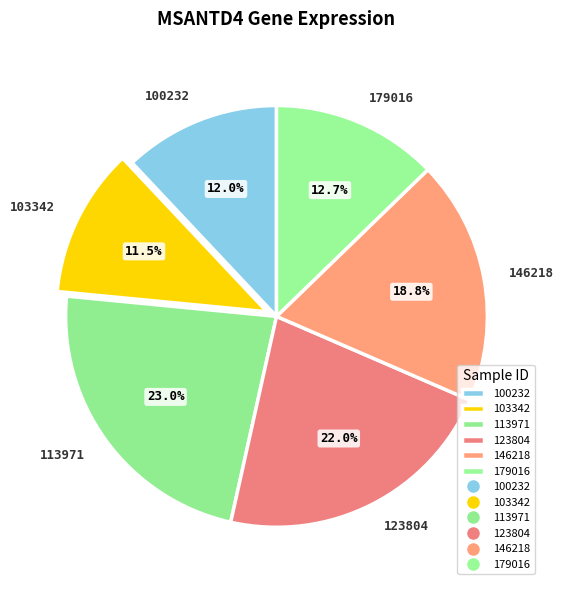

Does 123804 represent more than half of the total?

No